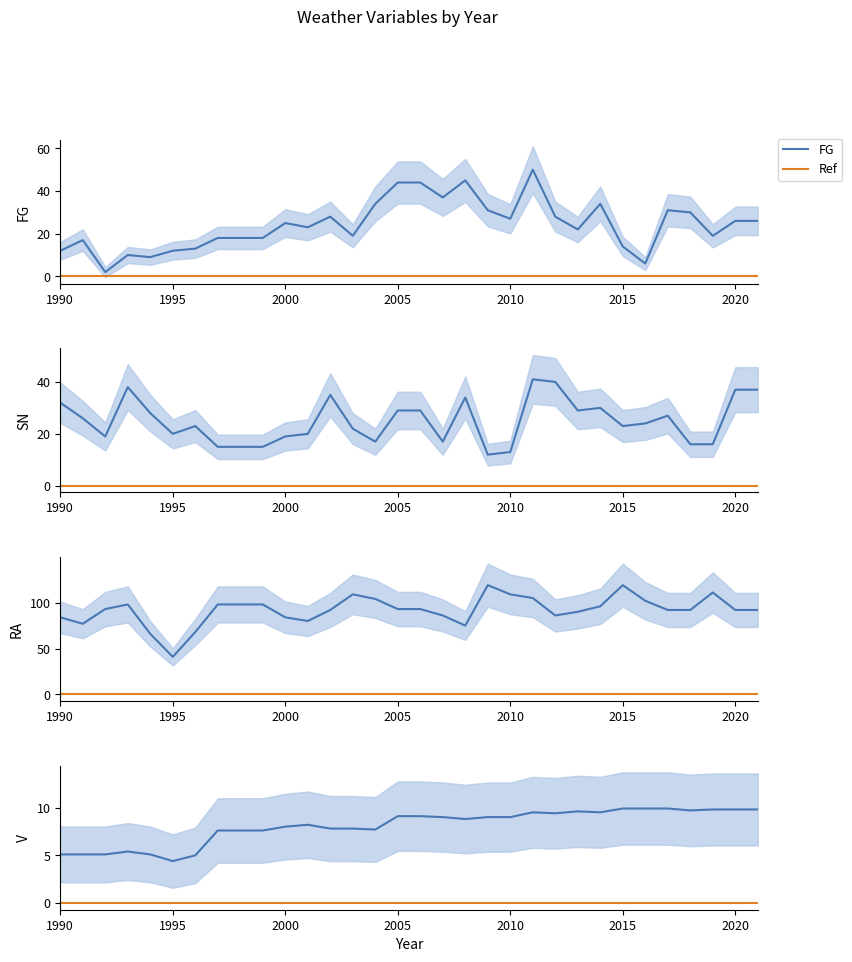

Reading right to left, transcribe all the data shown in this chart.

FG: 2021=26.0	2020=26.0	2019=19.0	2018=30.0	2017=31.0	2016=6.0	2015=14.0	2014=34.0	2013=22.0	2012=28.0	2011=50.0	2010=27.0	2009=31.0	2008=45.0	2007=37.0	2006=44.0	2005=44.0	2004=34.0	2003=19.0	2002=28.0	2001=23.0	2000=25.0	1999=18.0	1998=18.0	1997=18.0	1996=13.0	1995=12.0	1994=9.0	1993=10.0	1992=2.0	1991=17.0	1990=12.0
SN: 2021=37.0	2020=37.0	2019=16.0	2018=16.0	2017=27.0	2016=24.0	2015=23.0	2014=30.0	2013=29.0	2012=40.0	2011=41.0	2010=13.0	2009=12.0	2008=34.0	2007=17.0	2006=29.0	2005=29.0	2004=17.0	2003=22.0	2002=35.0	2001=20.0	2000=19.0	1999=15.0	1998=15.0	1997=15.0	1996=23.0	1995=20.0	1994=28.0	1993=38.0	1992=19.0	1991=26.0	1990=32.0
RA: 2021=92.0	2020=92.0	2019=111.0	2018=92.0	2017=92.0	2016=102.0	2015=119.0	2014=96.0	2013=90.0	2012=86.0	2011=105.0	2010=109.0	2009=119.0	2008=75.0	2007=86.0	2006=93.0	2005=93.0	2004=104.0	2003=109.0	2002=92.0	2001=80.0	2000=84.0	1999=98.0	1998=98.0	1997=98.0	1996=68.0	1995=41.0	1994=66.0	1993=98.0	1992=93.0	1991=77.0	1990=84.0
V: 2021=9.8	2020=9.8	2019=9.8	2018=9.7	2017=9.9	2016=9.9	2015=9.9	2014=9.5	2013=9.6	2012=9.4	2011=9.5	2010=9.0	2009=9.0	2008=8.8	2007=9.0	2006=9.1	2005=9.1	2004=7.7	2003=7.8	2002=7.8	2001=8.2	2000=8.0	1999=7.6	1998=7.6	1997=7.6	1996=5.0	1995=4.4	1994=5.1	1993=5.4	1992=5.1	1991=5.1	1990=5.1